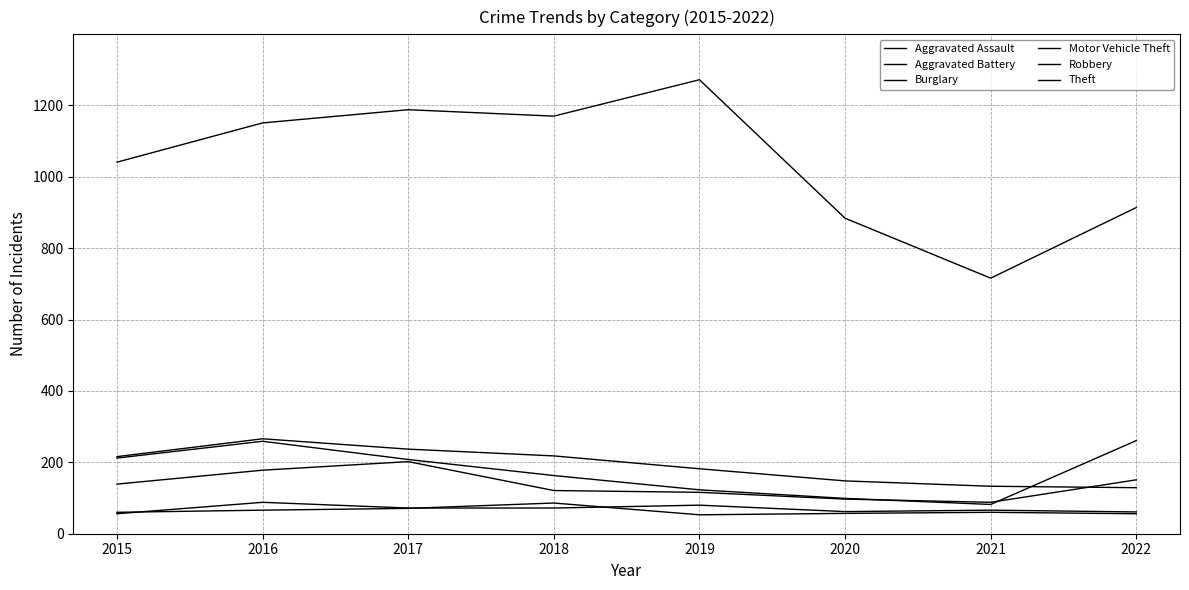

What is the sum of the Aggravated Battery values at 2019 and 2015?

113